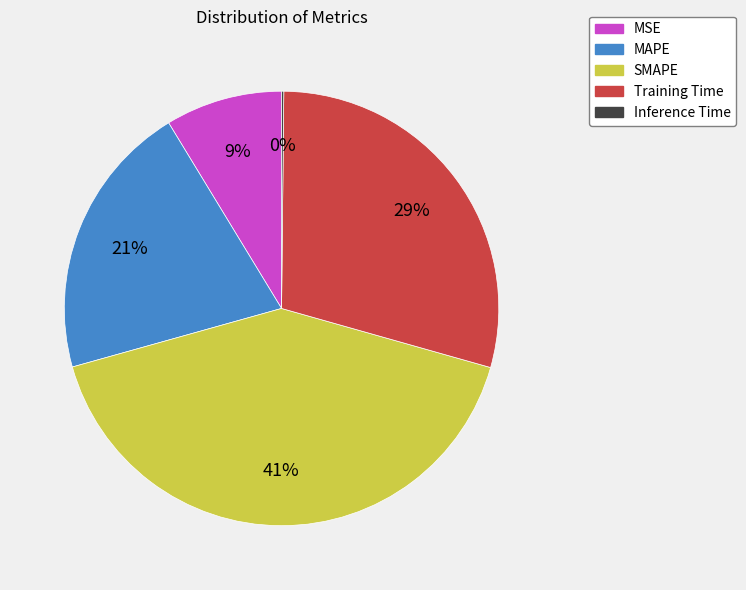

To the nearest percent, what is the combined percentage of MSE and SMAPE?

50%